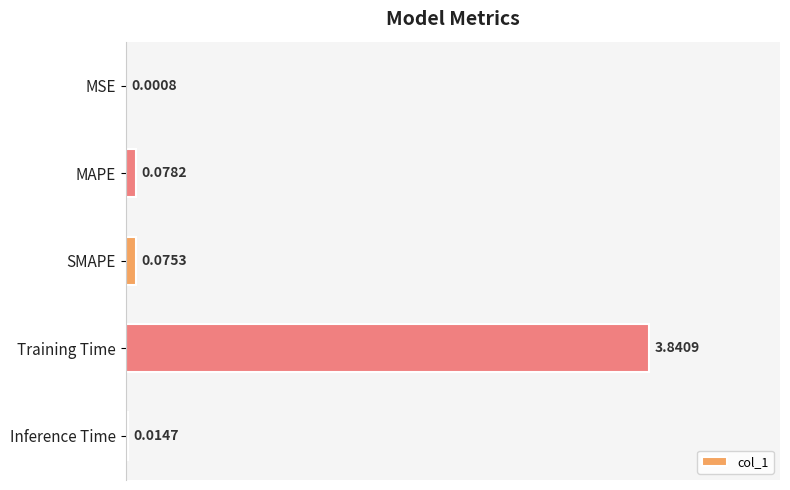

What is the sum of the values at Training Time and Inference Time?

3.9